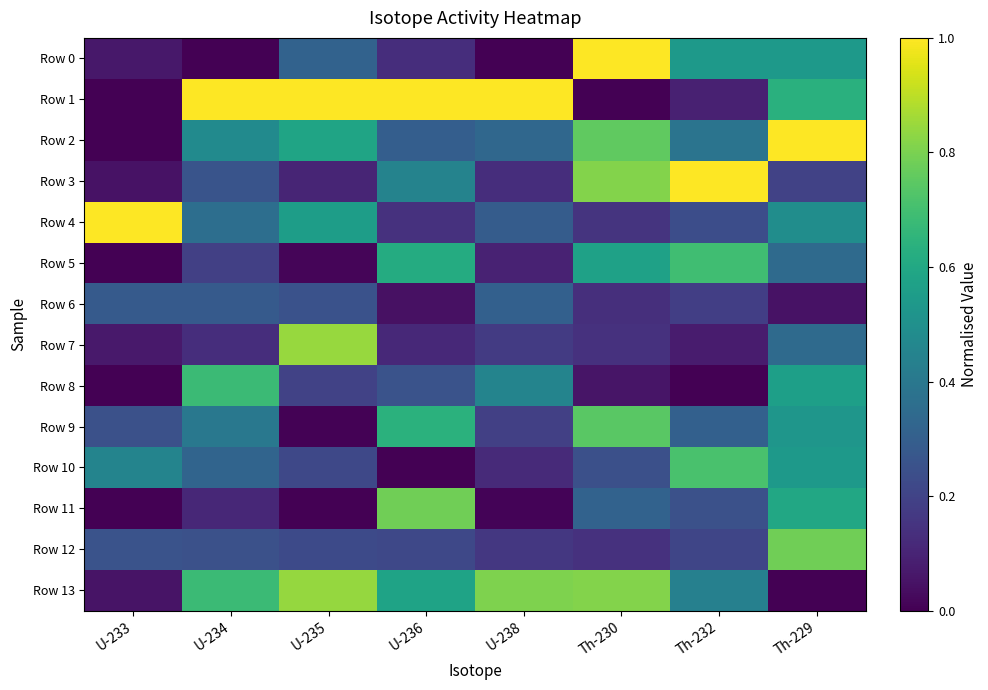

At which category is the sum across all series the highest?

Th-229